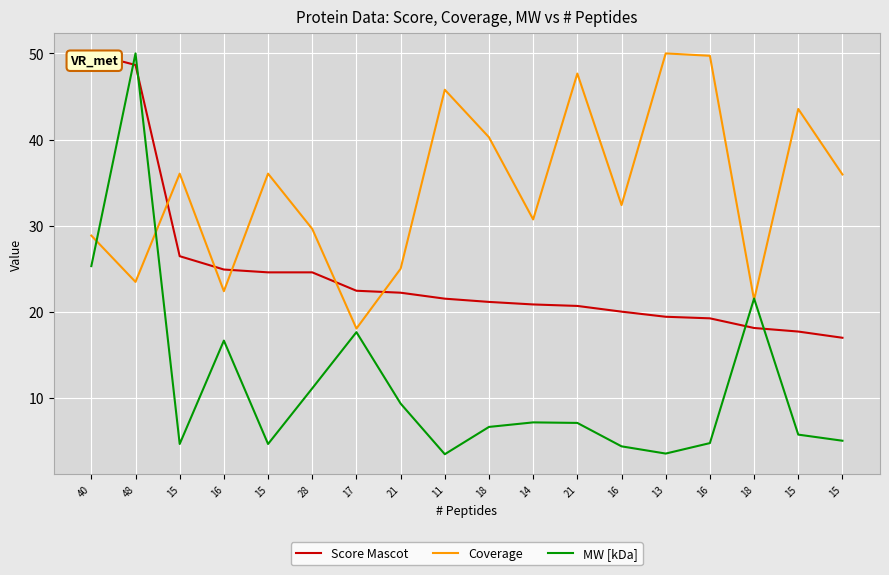

What is the total value across all series at 15?

67.2